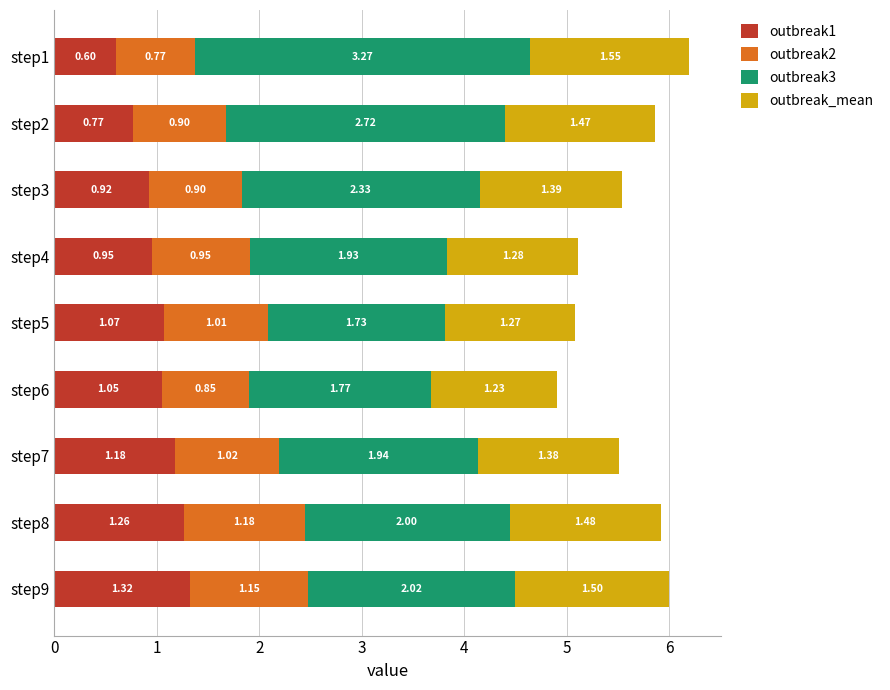

Rank the categories by outbreak1 value from highest to lowest.

step9, step8, step7, step5, step6, step4, step3, step2, step1